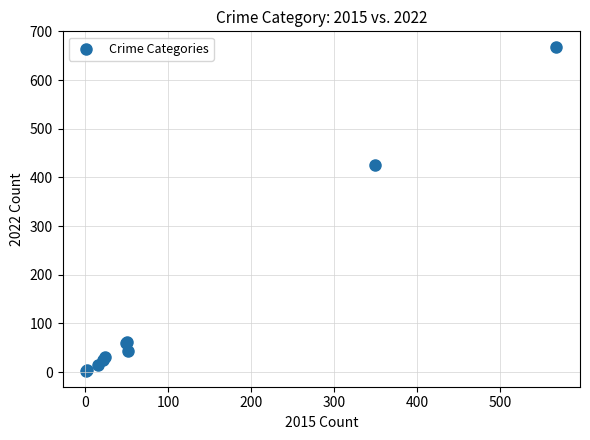

What Y value in the scatter plot is closest to 335?

425